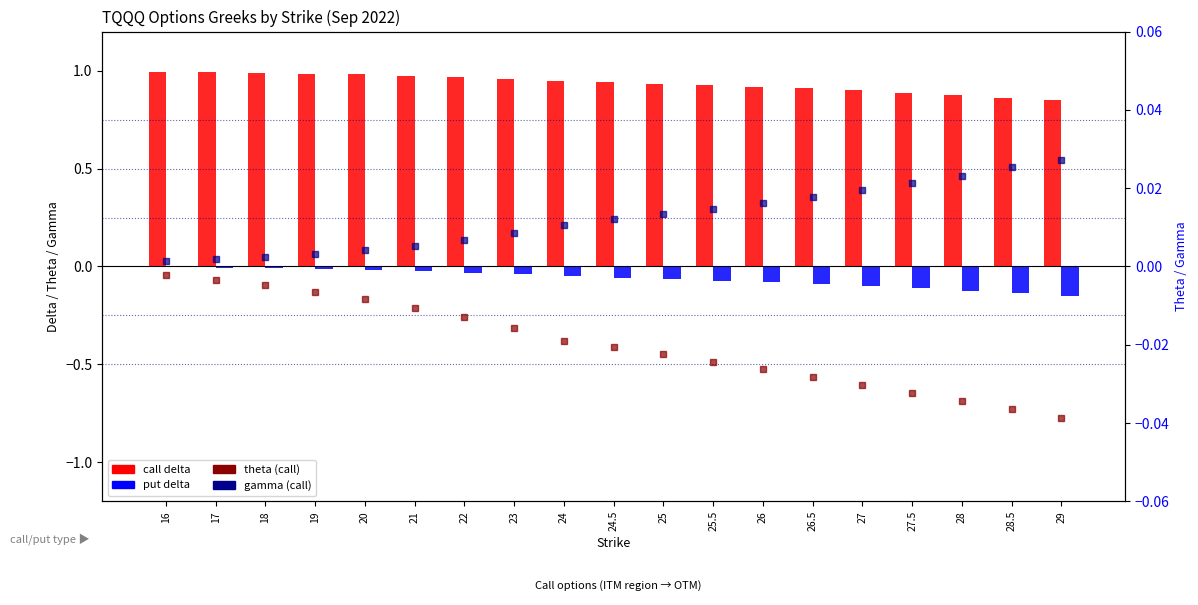

Is it true that call delta equals 0.9 at 27.5?

True